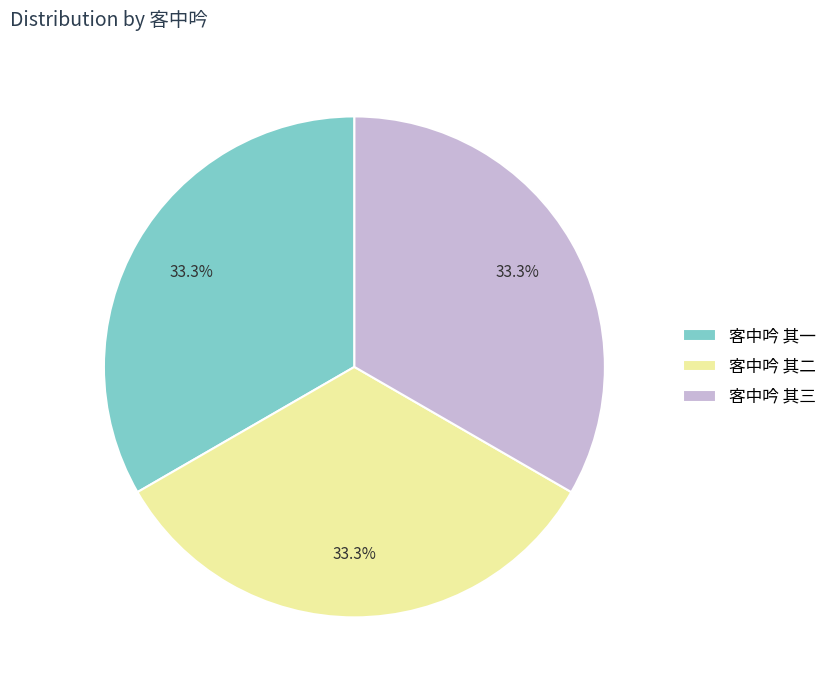

Count the number of slices in the pie.

3